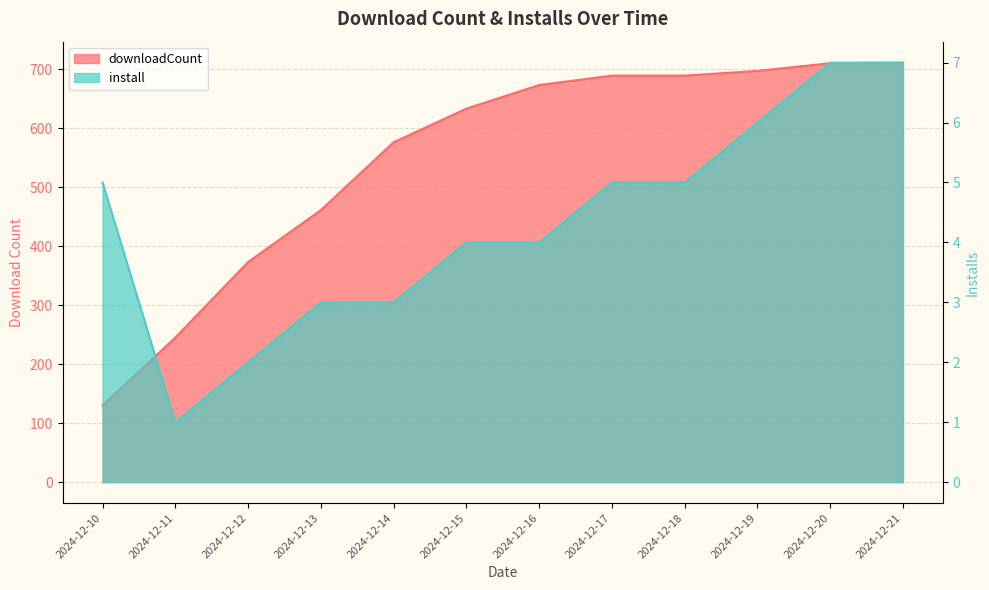

Which series has the largest range (max minus min)?

downloadCount